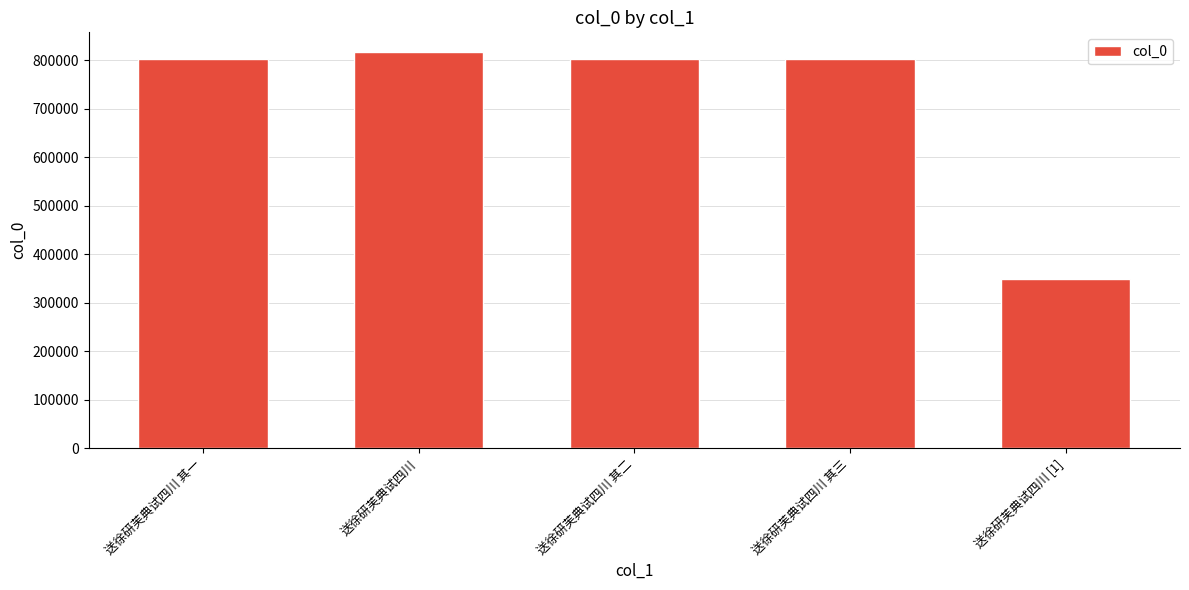

What is the label of the 1st bar from the left?

送徐研芙典试四川 其一